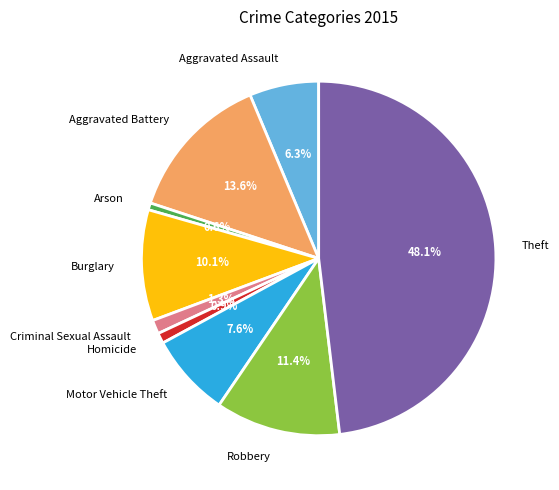

What is the largest slice in the pie chart?

Theft